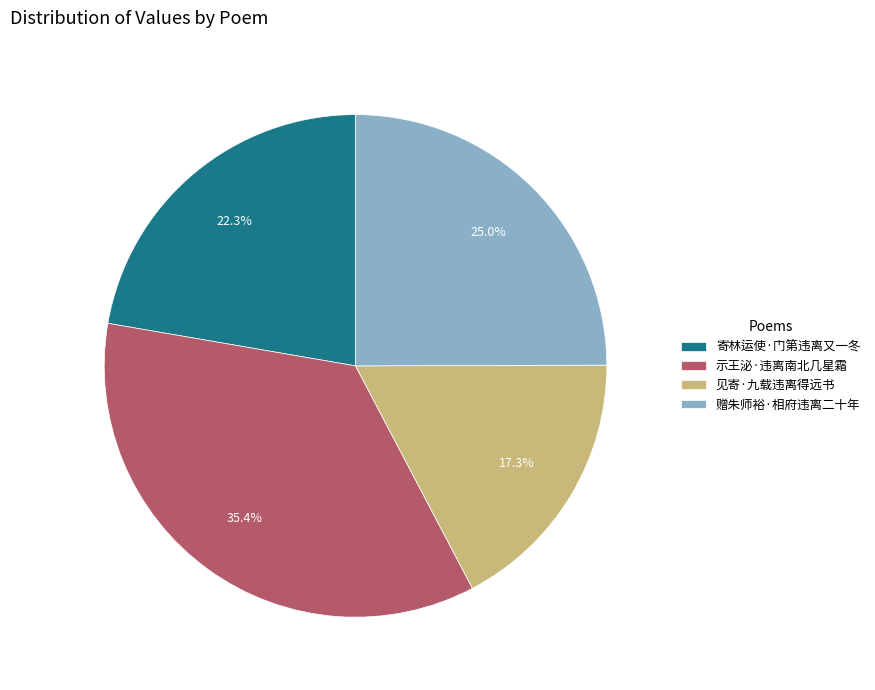

What percentage do 示王泌·违离南北几星霜 and 赠朱师裕·相府违离二十年 together represent?

60.4%